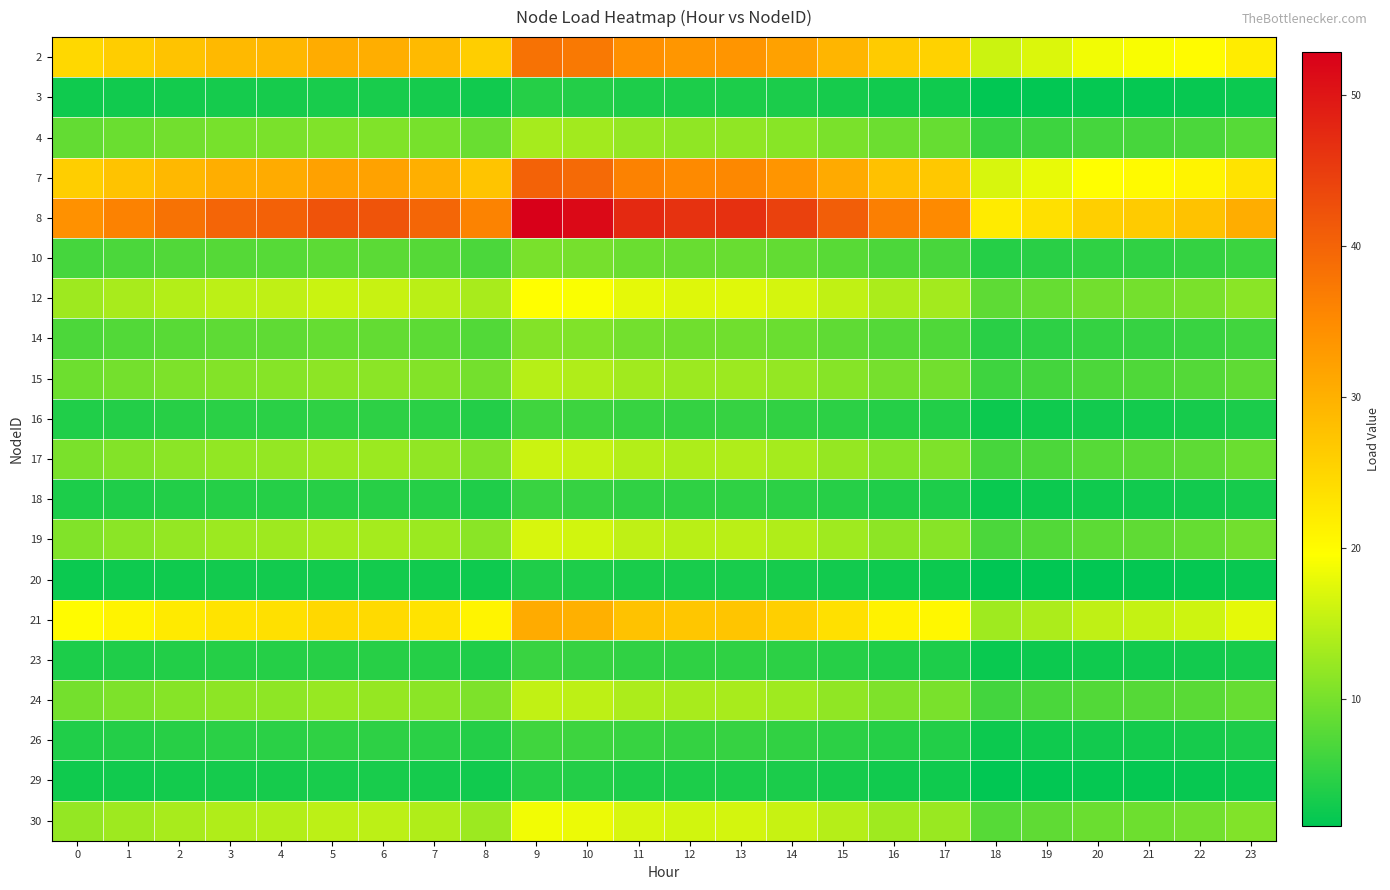

Reading right to left, list all the values displayed in this chart.

2: 23=22.1	22=20.0	21=19.2	20=18.7	19=17.1	18=16.0	17=25.5	16=26.4	15=29.4	14=32.1	13=33.7	12=33.5	11=34.4	10=37.3	9=38.2	8=26.0	7=28.7	6=30.4	5=30.5	4=29.2	3=28.9	2=27.6	1=26.2	0=24.7
3: 23=2.4	22=2.2	21=2.1	20=2.1	19=1.9	18=1.8	17=2.8	16=2.9	15=3.3	14=3.5	13=3.7	12=3.7	11=3.8	10=4.1	9=4.2	8=2.9	7=3.2	6=3.4	5=3.4	4=3.2	3=3.2	2=3.1	1=2.9	0=2.7
4: 23=7.7	22=7.0	21=6.7	20=6.6	19=6.0	18=5.6	17=8.9	16=9.3	15=10.3	14=11.2	13=11.8	12=11.7	11=12.0	10=13.1	9=13.4	8=9.1	7=10.1	6=10.6	5=10.7	4=10.2	3=10.1	2=9.7	1=9.2	0=8.7
7: 23=23.2	22=21.0	21=20.1	20=19.7	19=18.0	18=16.8	17=26.8	16=27.8	15=30.9	14=33.7	13=35.4	12=35.2	11=36.1	10=39.2	9=40.2	8=27.3	7=30.2	6=31.9	5=32.1	4=30.7	3=30.3	2=29.0	1=27.5	0=26.0
8: 23=30.5	22=27.6	21=26.5	20=25.9	19=23.7	18=22.1	17=35.2	16=36.5	15=40.7	14=44.3	13=46.6	12=46.4	11=47.5	10=51.6	9=52.8	8=36.0	7=39.7	6=42.0	5=42.2	4=40.4	3=39.9	2=38.2	1=36.2	0=34.2
10: 23=5.9	22=5.3	21=5.1	20=5.0	19=4.6	18=4.3	17=6.8	16=7.1	15=7.9	14=8.6	13=9.0	12=9.0	11=9.2	10=10.0	9=10.2	8=7.0	7=7.7	6=8.1	5=8.2	4=7.8	3=7.7	2=7.4	1=7.0	0=6.6
12: 23=11.4	22=10.3	21=9.9	20=9.7	19=8.8	18=8.3	17=13.2	16=13.6	15=15.2	14=16.6	13=17.4	12=17.3	11=17.7	10=19.3	9=19.7	8=13.4	7=14.8	6=15.7	5=15.8	4=15.1	3=14.9	2=14.3	1=13.5	0=12.8
14: 23=6.3	22=5.7	21=5.5	20=5.4	19=4.9	18=4.6	17=7.3	16=7.6	15=8.4	14=9.2	13=9.6	12=9.6	11=9.8	10=10.7	9=10.9	8=7.4	7=8.2	6=8.7	5=8.7	4=8.3	3=8.3	2=7.9	1=7.5	0=7.1
15: 23=8.3	22=7.6	21=7.2	20=7.1	19=6.5	18=6.1	17=9.6	16=10.0	15=11.1	14=12.1	13=12.7	12=12.7	11=13.0	10=14.1	9=14.4	8=9.8	7=10.9	6=11.5	5=11.5	4=11.0	3=10.9	2=10.4	1=9.9	0=9.3
16: 23=3.6	22=3.2	21=3.1	20=3.0	19=2.8	18=2.6	17=4.1	16=4.3	15=4.7	14=5.2	13=5.4	12=5.4	11=5.5	10=6.0	9=6.2	8=4.2	7=4.6	6=4.9	5=4.9	4=4.7	3=4.7	2=4.5	1=4.2	0=4.0
17: 23=9.2	22=8.3	21=8.0	20=7.8	19=7.1	18=6.6	17=10.6	16=11.0	15=12.2	14=13.3	13=14.0	12=13.9	11=14.3	10=15.5	9=15.9	8=10.8	7=11.9	6=12.6	5=12.7	4=12.1	3=12.0	2=11.5	1=10.8	0=10.3
18: 23=3.3	22=2.9	21=2.8	20=2.8	19=2.5	18=2.4	17=3.8	16=3.9	15=4.3	14=4.7	13=5.0	12=4.9	11=5.1	10=5.5	9=5.6	8=3.8	7=4.2	6=4.5	5=4.5	4=4.3	3=4.3	2=4.1	1=3.9	0=3.6
19: 23=9.7	22=8.8	21=8.4	20=8.2	19=7.5	18=7.0	17=11.2	16=11.6	15=12.9	14=14.0	13=14.7	12=14.7	11=15.0	10=16.3	9=16.7	8=11.4	7=12.6	6=13.3	5=13.4	4=12.8	3=12.6	2=12.1	1=11.5	0=10.8
20: 23=2.2	22=2.0	21=1.9	20=1.9	19=1.7	18=1.6	17=2.6	16=2.7	15=3.0	14=3.3	13=3.4	12=3.4	11=3.5	10=3.8	9=3.9	8=2.6	7=2.9	6=3.1	5=3.1	4=3.0	3=2.9	2=2.8	1=2.7	0=2.5
21: 23=17.8	22=16.1	21=15.5	20=15.1	19=13.8	18=12.9	17=20.5	16=21.3	15=23.7	14=25.9	13=27.2	12=27.0	11=27.7	10=30.1	9=30.8	8=21.0	7=23.2	6=24.5	5=24.6	4=23.6	3=23.3	2=22.3	1=21.1	0=19.9
23: 23=3.3	22=2.9	21=2.8	20=2.8	19=2.5	18=2.4	17=3.8	16=3.9	15=4.3	14=4.7	13=5.0	12=4.9	11=5.1	10=5.5	9=5.6	8=3.8	7=4.2	6=4.5	5=4.5	4=4.3	3=4.3	2=4.1	1=3.9	0=3.6
24: 23=8.8	22=8.0	21=7.7	20=7.5	19=6.9	18=6.4	17=10.2	16=10.6	15=11.8	14=12.9	13=13.5	12=13.4	11=13.8	10=15.0	9=15.3	8=10.4	7=11.5	6=12.2	5=12.2	4=11.7	3=11.6	2=11.1	1=10.5	0=9.9
26: 23=3.6	22=3.2	21=3.1	20=3.0	19=2.8	18=2.6	17=4.1	16=4.3	15=4.7	14=5.2	13=5.4	12=5.4	11=5.5	10=6.0	9=6.2	8=4.2	7=4.6	6=4.9	5=4.9	4=4.7	3=4.7	2=4.5	1=4.2	0=4.0
29: 23=2.4	22=2.2	21=2.1	20=2.1	19=1.9	18=1.8	17=2.8	16=2.9	15=3.3	14=3.5	13=3.7	12=3.7	11=3.8	10=4.1	9=4.2	8=2.9	7=3.2	6=3.4	5=3.4	4=3.2	3=3.2	2=3.1	1=2.9	0=2.7
30: 23=10.8	22=9.8	21=9.4	20=9.1	19=8.4	18=7.8	17=12.4	16=12.9	15=14.4	14=15.7	13=16.4	12=16.4	11=16.8	10=18.2	9=18.7	8=12.7	7=14.0	6=14.8	5=14.9	4=14.3	3=14.1	2=13.5	1=12.8	0=12.1